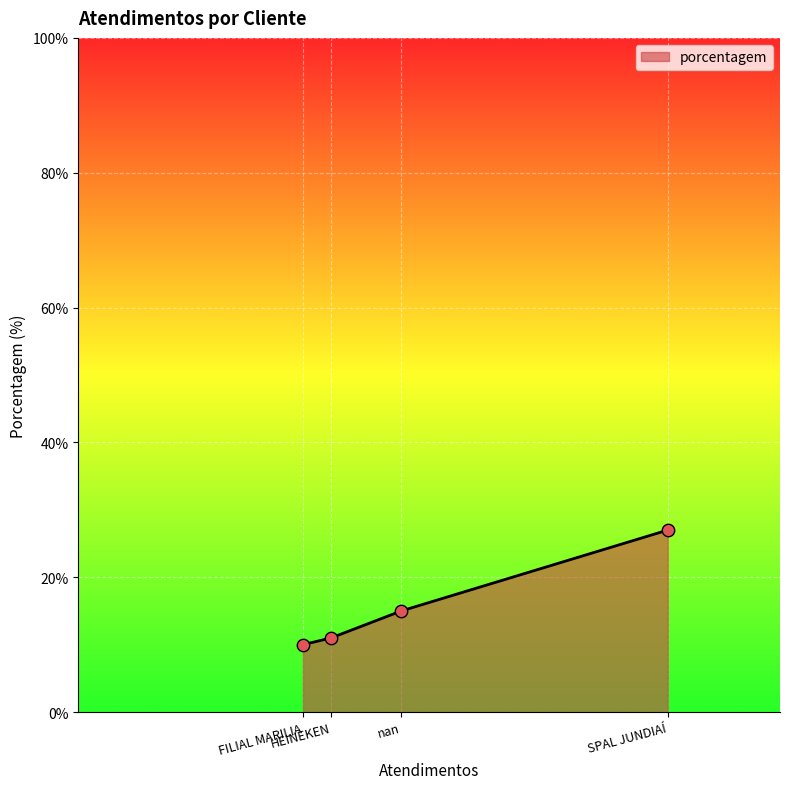

Which has a higher value, HEINEKEN or FILIAL MARILIA?

HEINEKEN